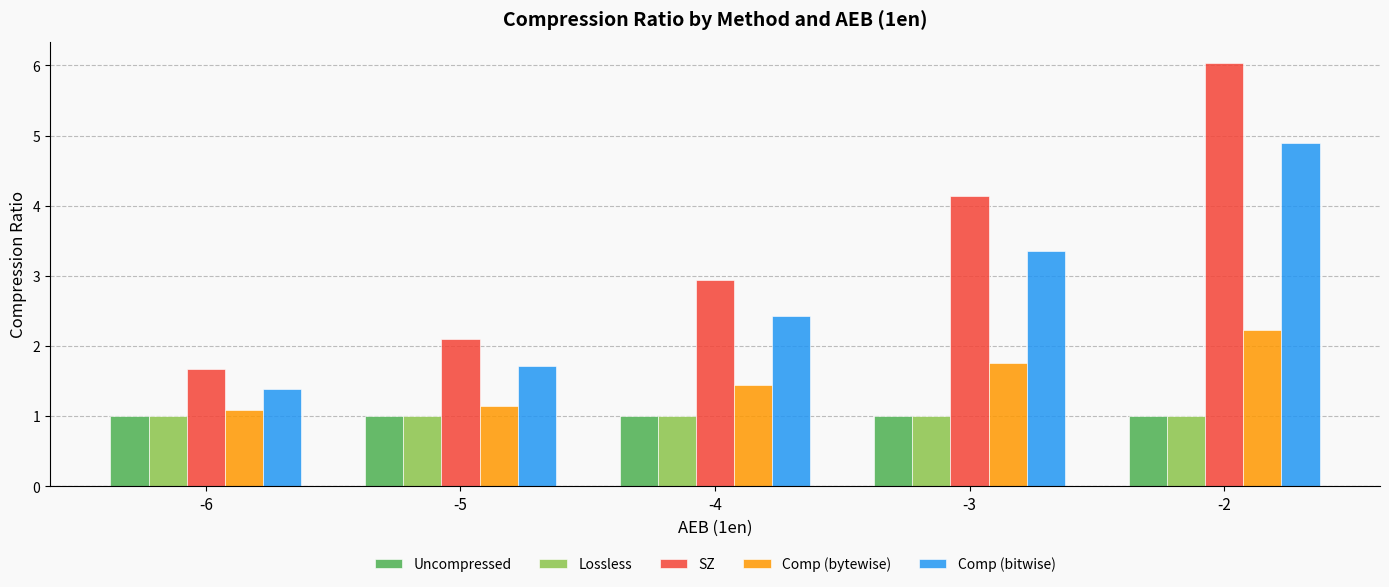

Reading right to left, what are all the values shown in this chart?

Uncompressed: -2=1.0	-3=1.0	-4=1.0	-5=1.0	-6=1.0
Lossless: -2=1.0	-3=1.0	-4=1.0	-5=1.0	-6=1.0
SZ: -2=6.0	-3=4.1	-4=2.9	-5=2.1	-6=1.7
Comp (bytewise): -2=2.2	-3=1.8	-4=1.4	-5=1.1	-6=1.1
Comp (bitwise): -2=4.9	-3=3.4	-4=2.4	-5=1.7	-6=1.4